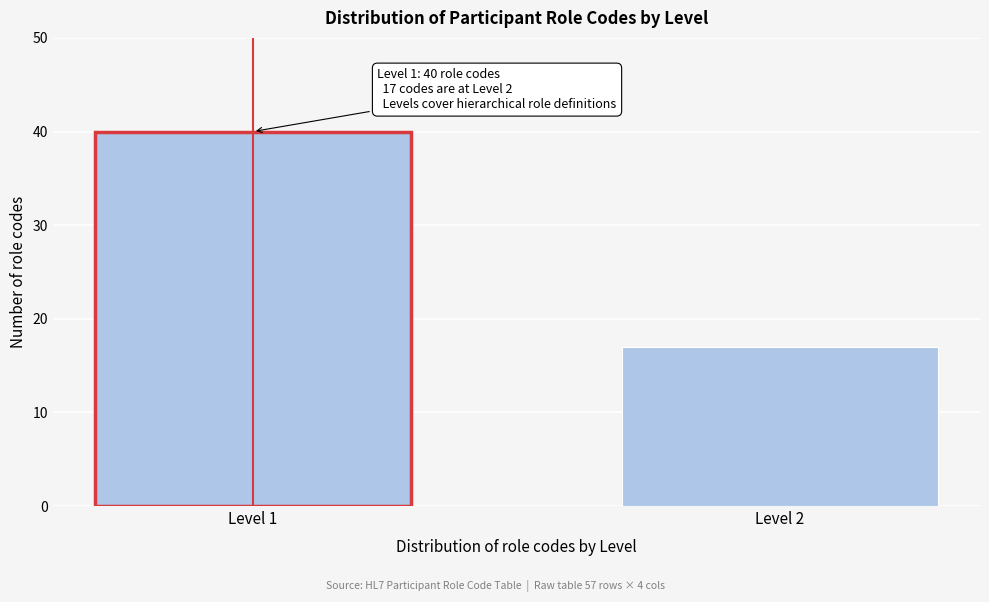

Reading left to right, extract all data points from this chart.

Level 1=40	Level 2=17